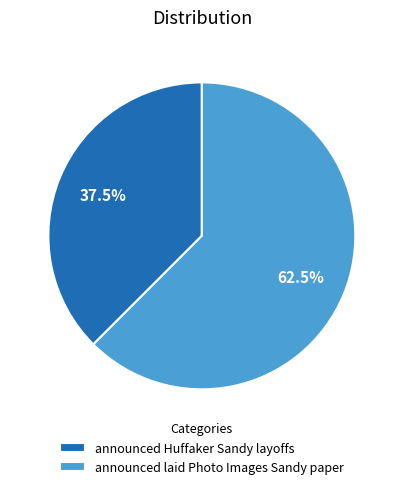

Is it true that announced laid Photo Images Sandy paper is 71% of the pie?

False